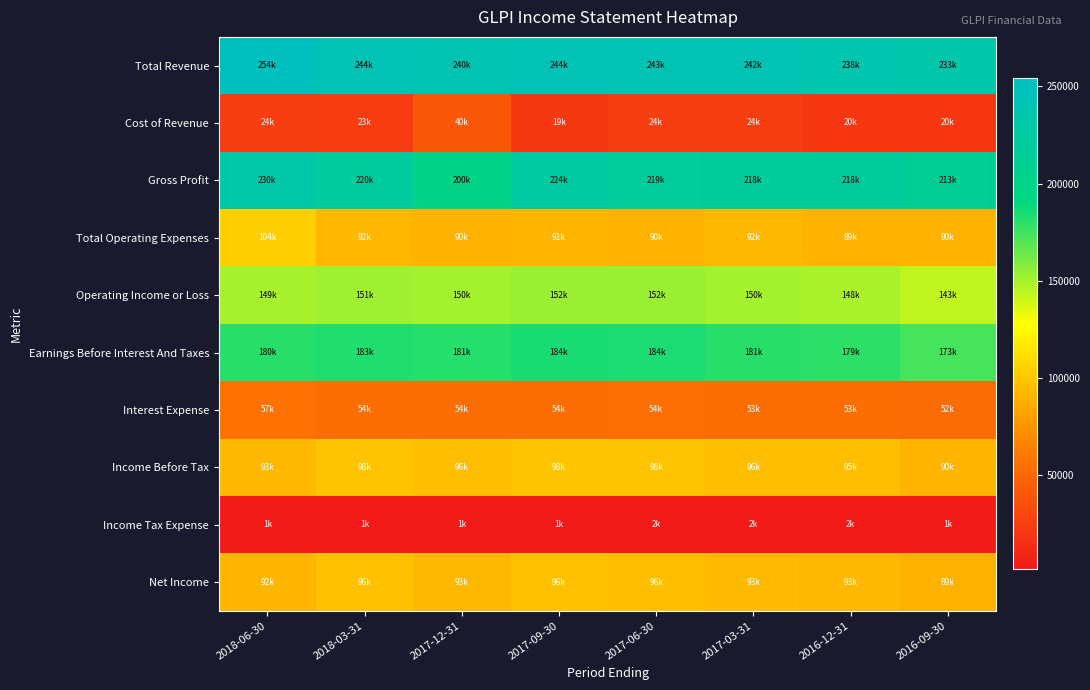

Between 2018-06-30 and 2016-09-30, which series saw the biggest shift?

Total Revenue